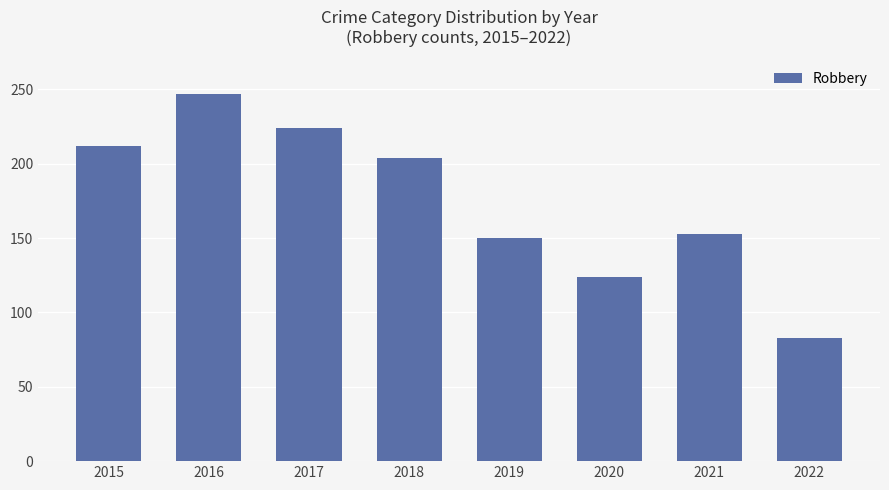

Reading left to right, transcribe all the data shown in this chart.

212	247	224	204	150	124	153	83